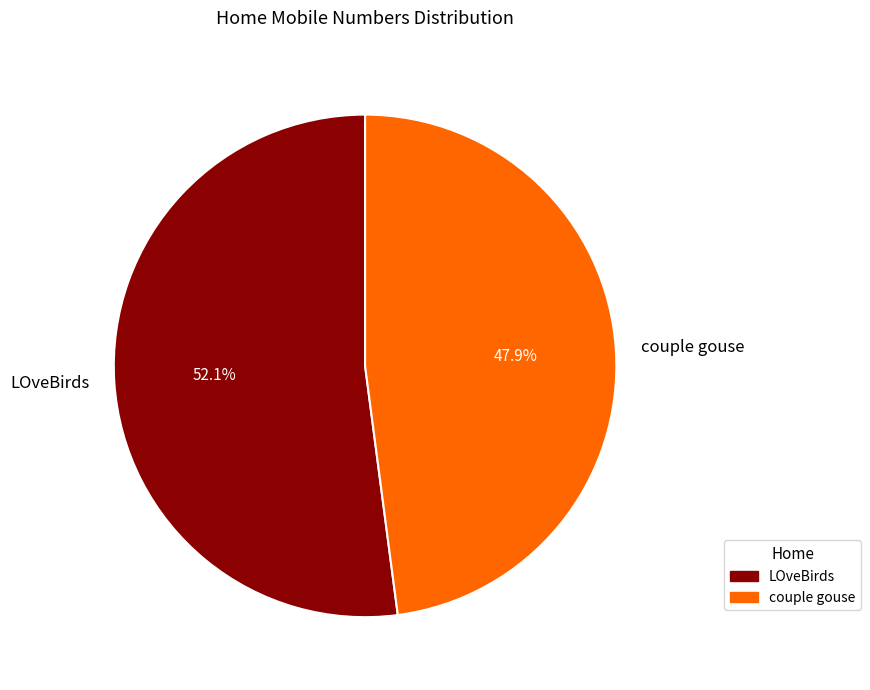

Which slice is the largest?

LOveBirds